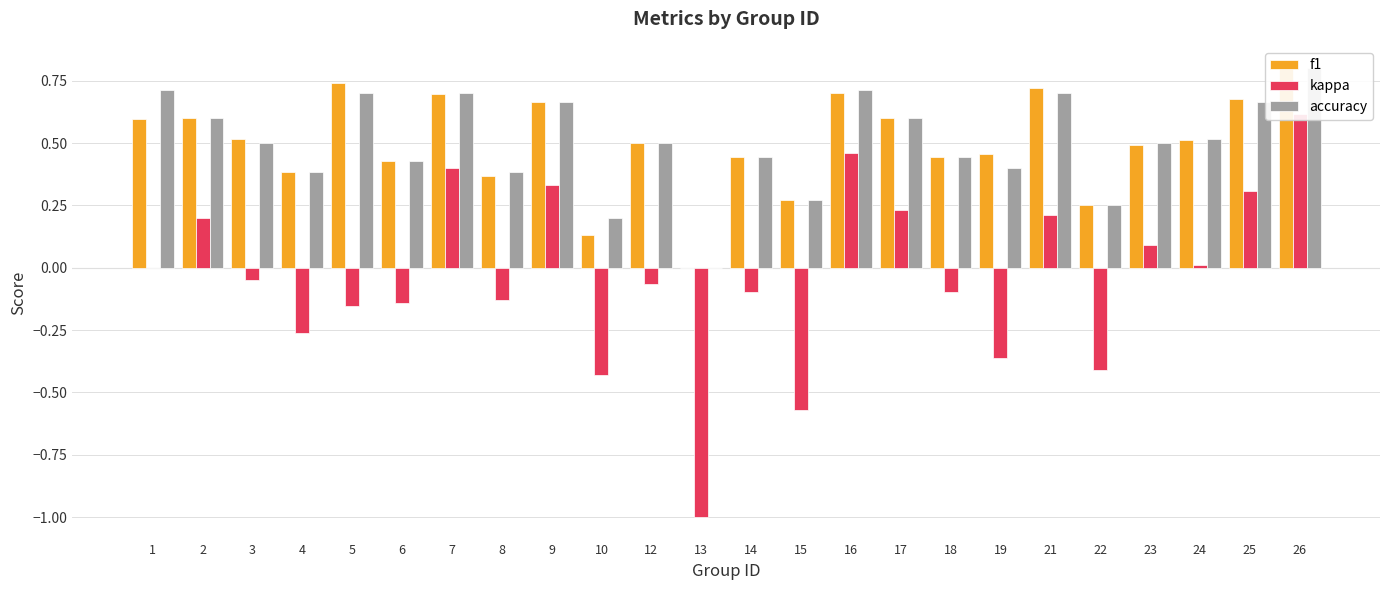

Is the value of accuracy at 24 greater than the value of kappa at 9?

Yes